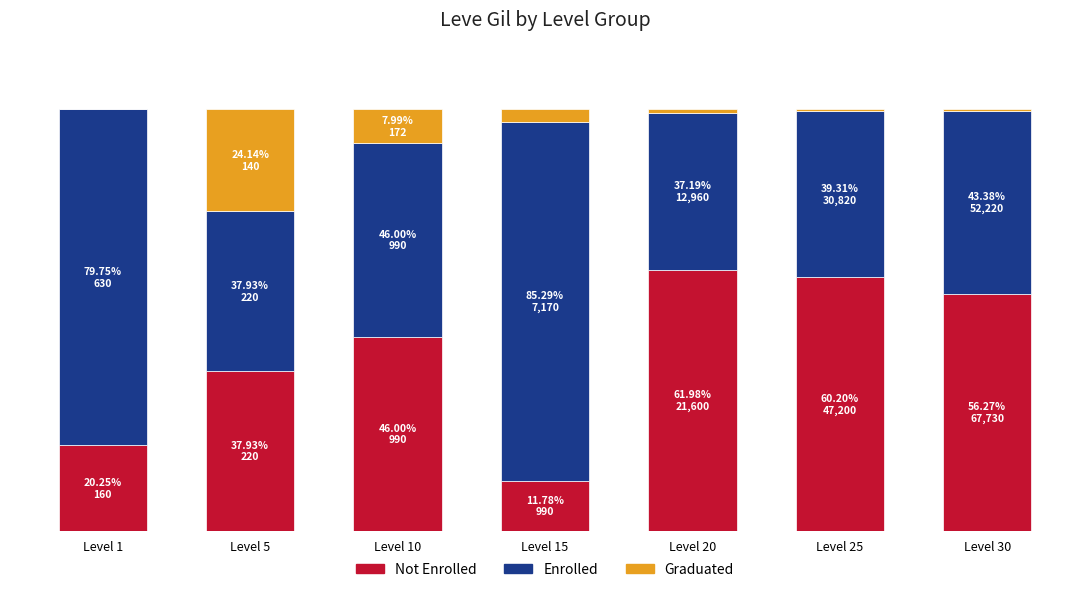

Are the bars horizontal?

No